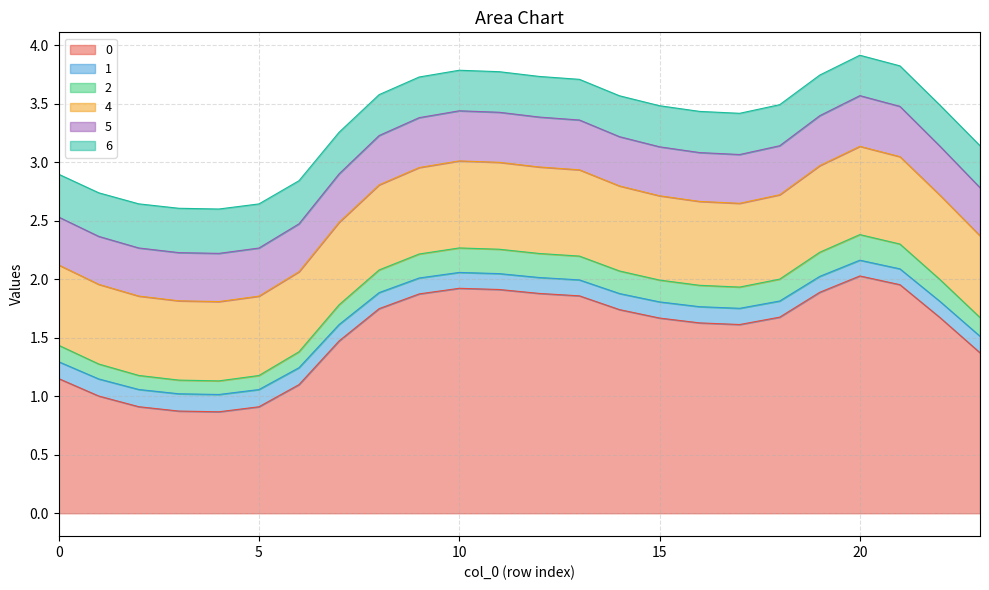

The value of 4 at 21 is 1.5. True or false?

False